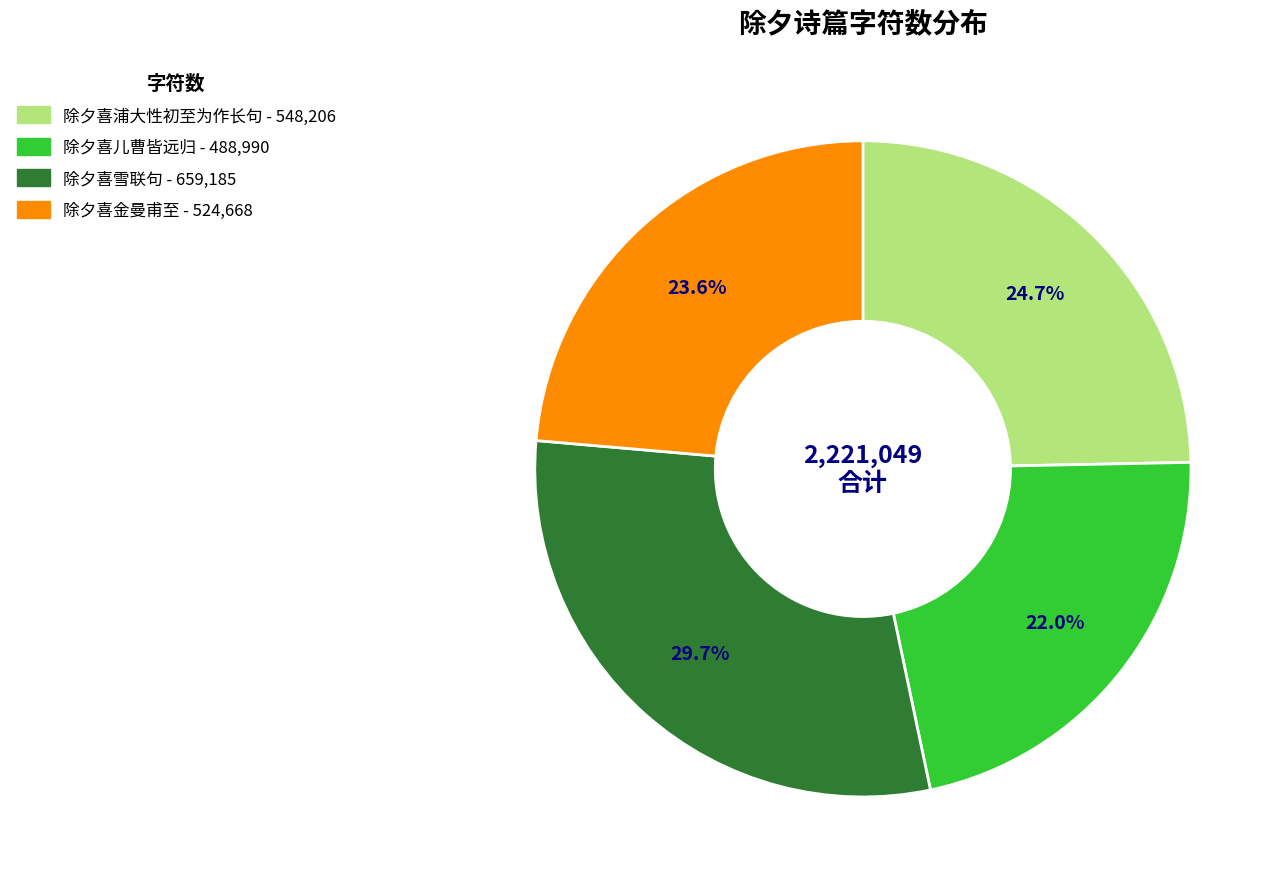

Is it true that 除夕喜浦大性初至为作长句 is 17% of the pie?

False